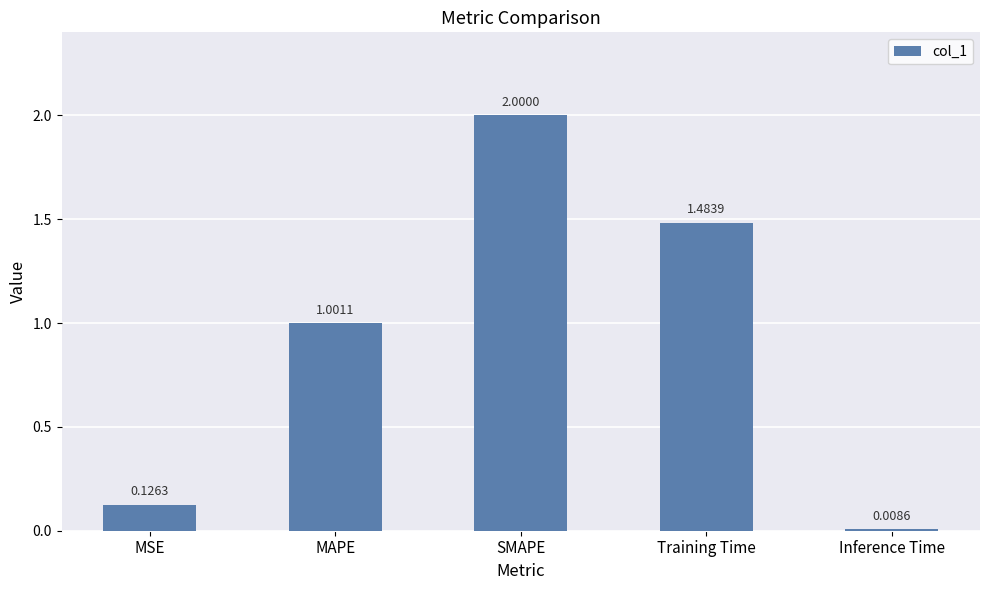

Rank the categories by value from lowest to highest.

Inference Time, MSE, MAPE, Training Time, SMAPE